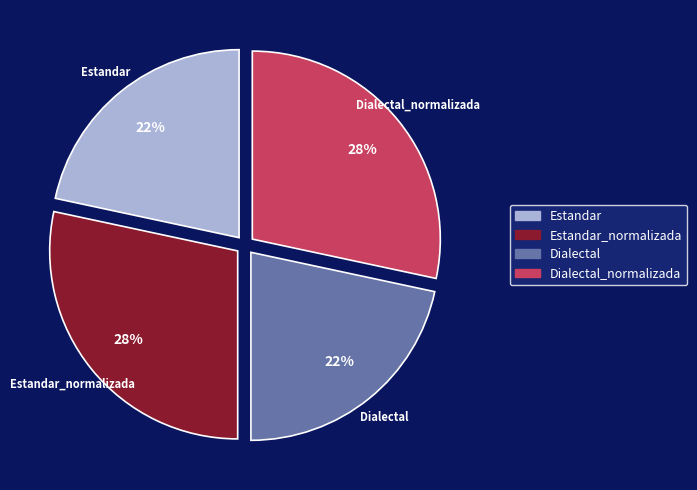

To the nearest percent, what is the average slice percentage?

25%